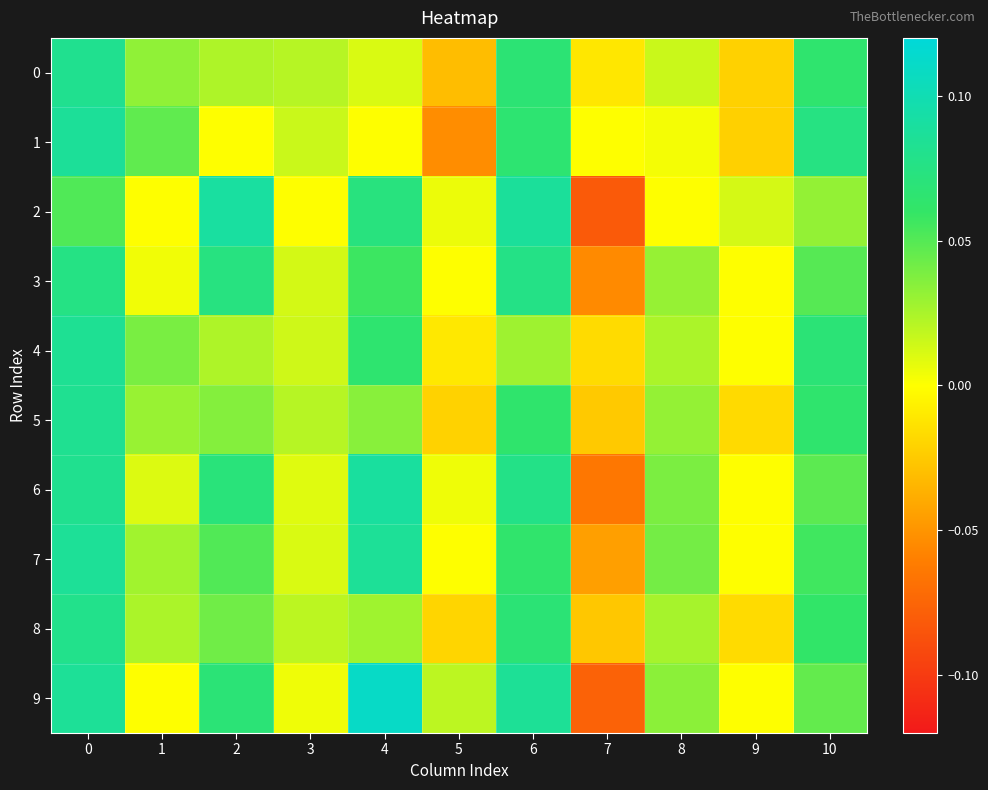

Between 4 and 8, which series saw the biggest shift?

9